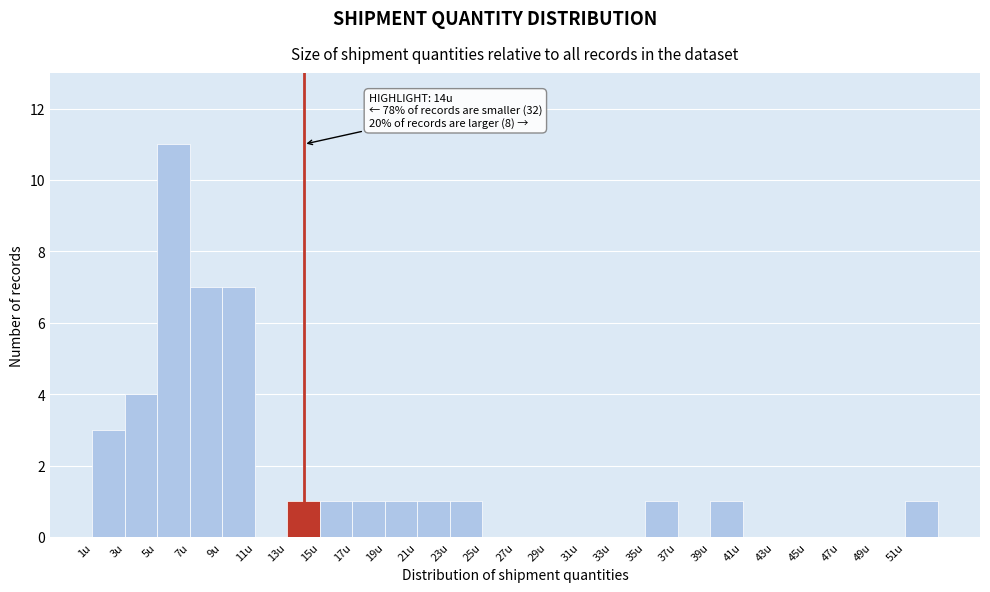

Which range on the x-axis has the tallest bar?

5 to 7